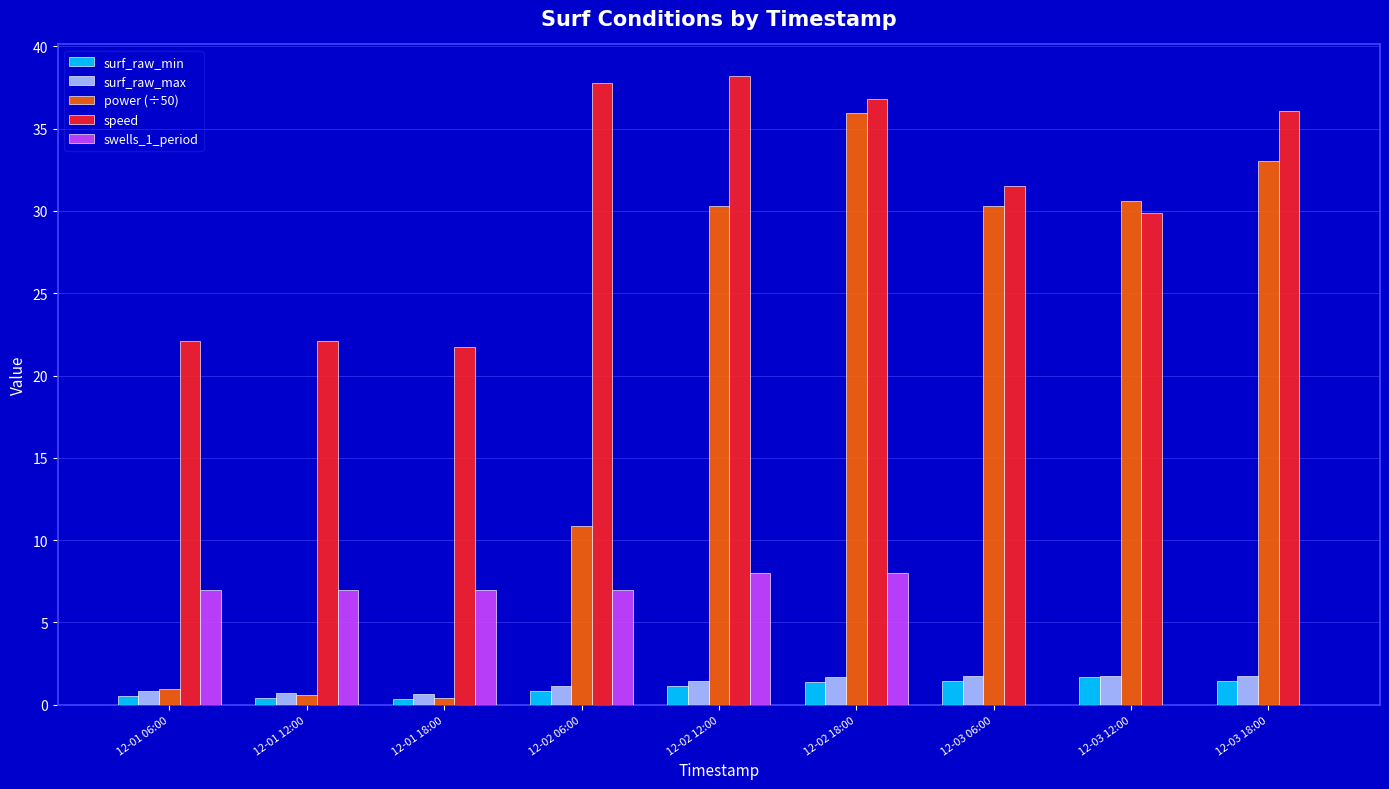

Is the value of surf_raw_min at 12-02 12:00 greater than the value of power (÷50) at 12-03 18:00?

No